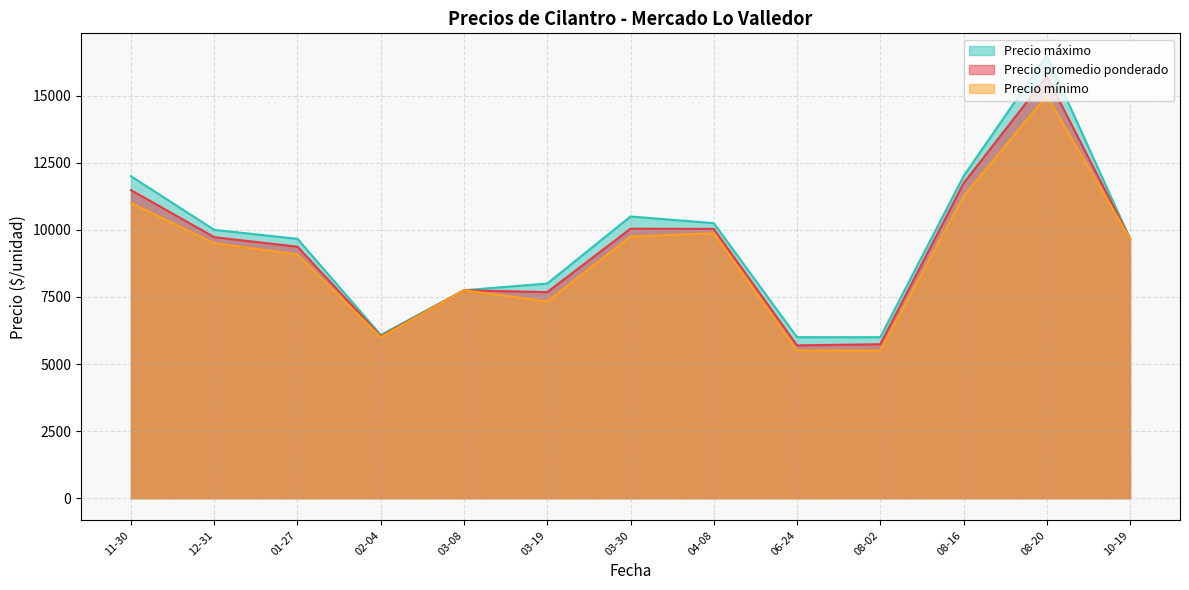

Count the number of categories in the chart.

13